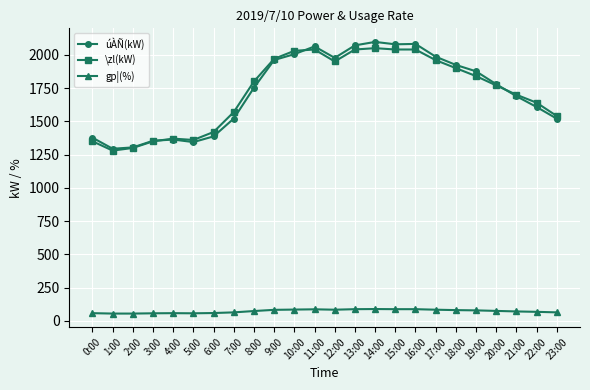

At how many categories does at least one series exceed 198?

24